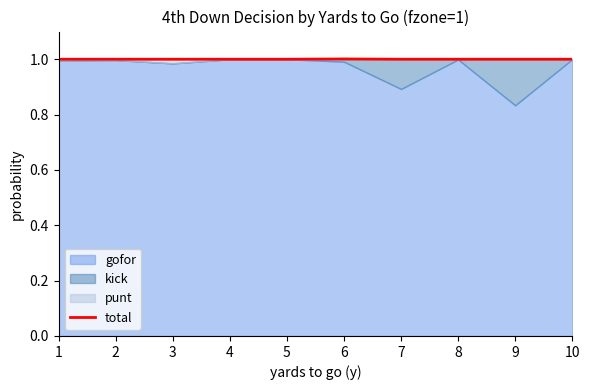

Rank the categories by value from highest to lowest.

6, 1, 2, 3, 4, 5, 7, 8, 9, 10